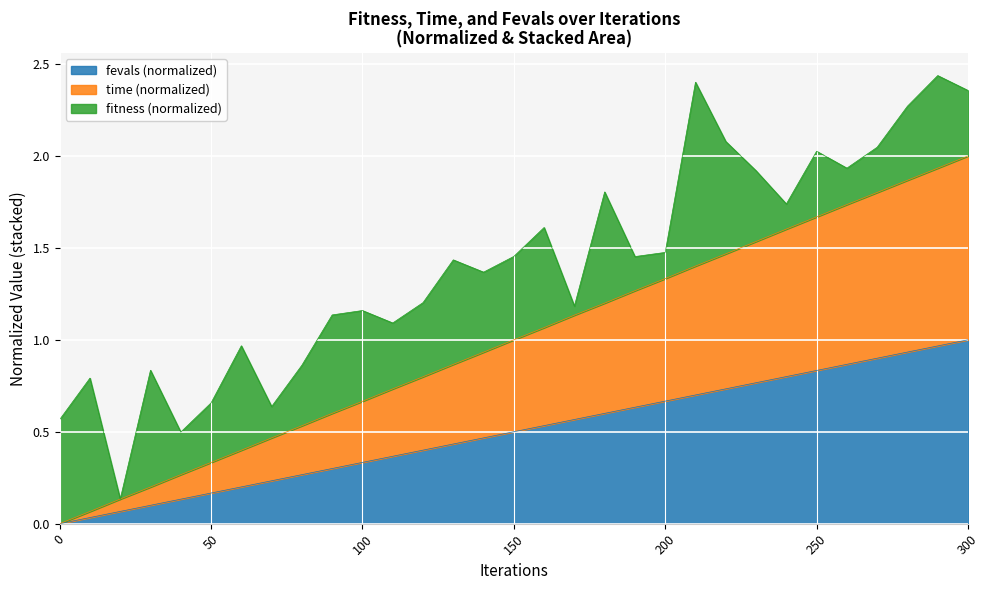

Read the time value at 240.

1.6